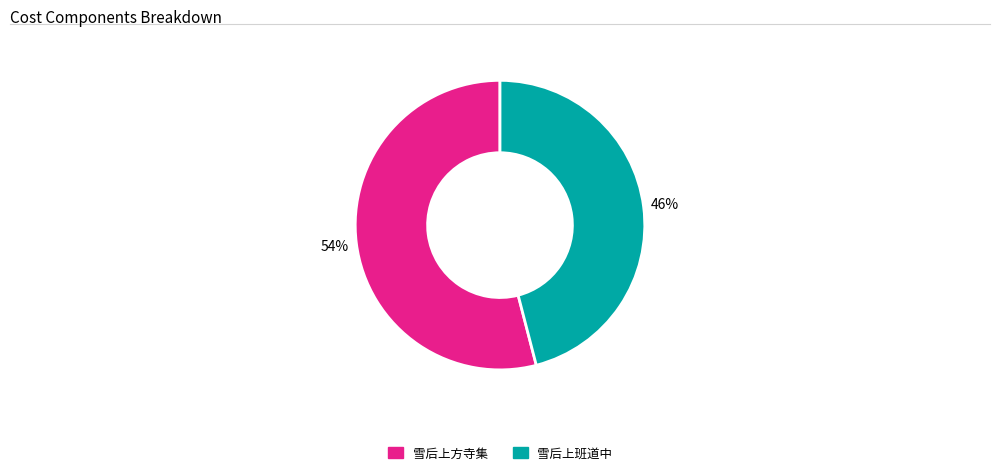

The 雪后上方寺集 slice represents 62% of the pie. True or false?

False